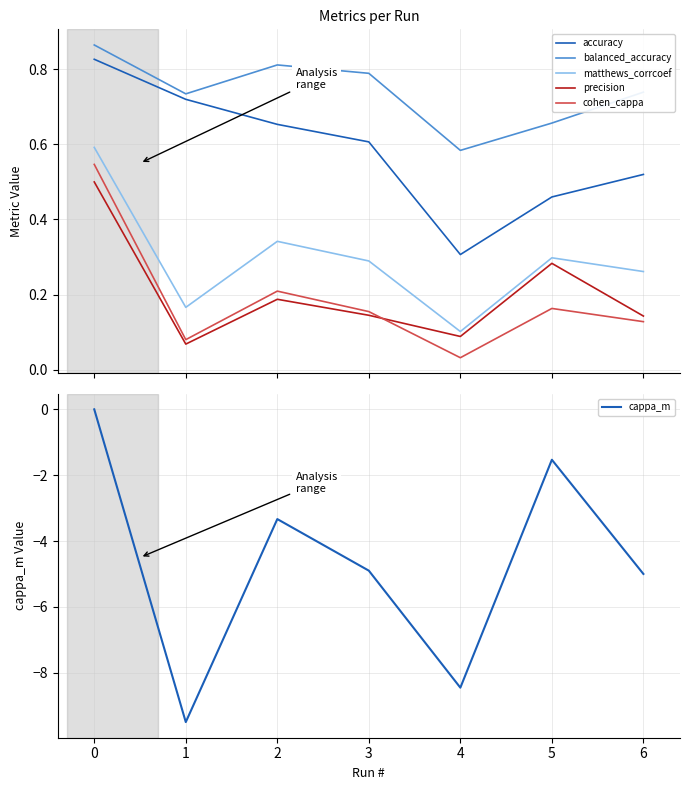

True or false: balanced_accuracy and precision cross at least once.

False